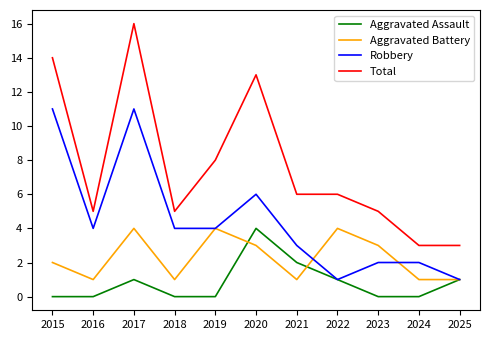

Where is Aggravated Assault nearest to the value 2?

2021